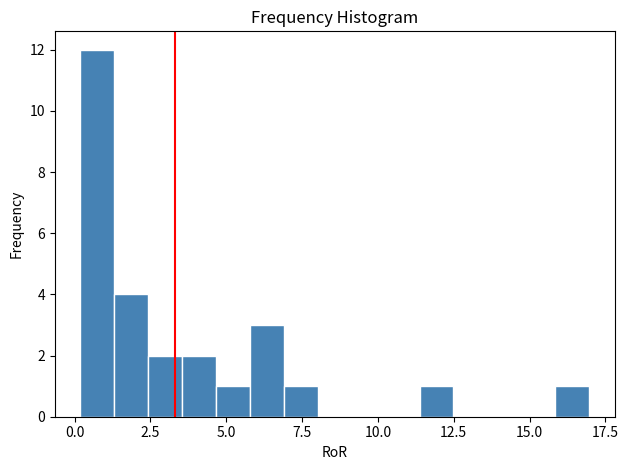

Around what value on the x-axis is the tallest bar? Give the approximate position of its centre, as read against the axis.

0.5